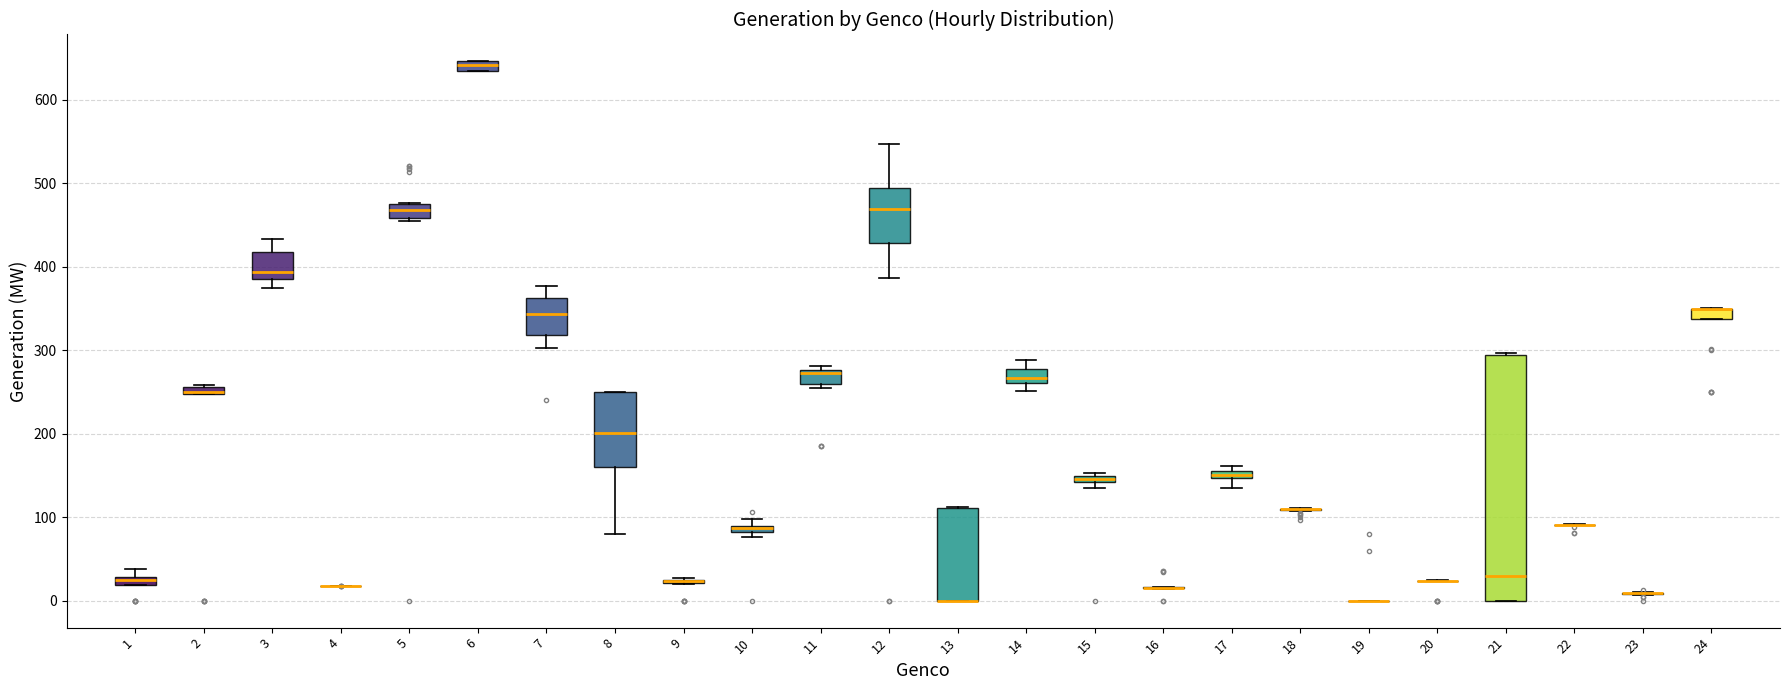

Where is the upper edge of the box at x = 6 on the y-axis? The values are not printed on the chart, so give them approximately, as read against the axis.

650